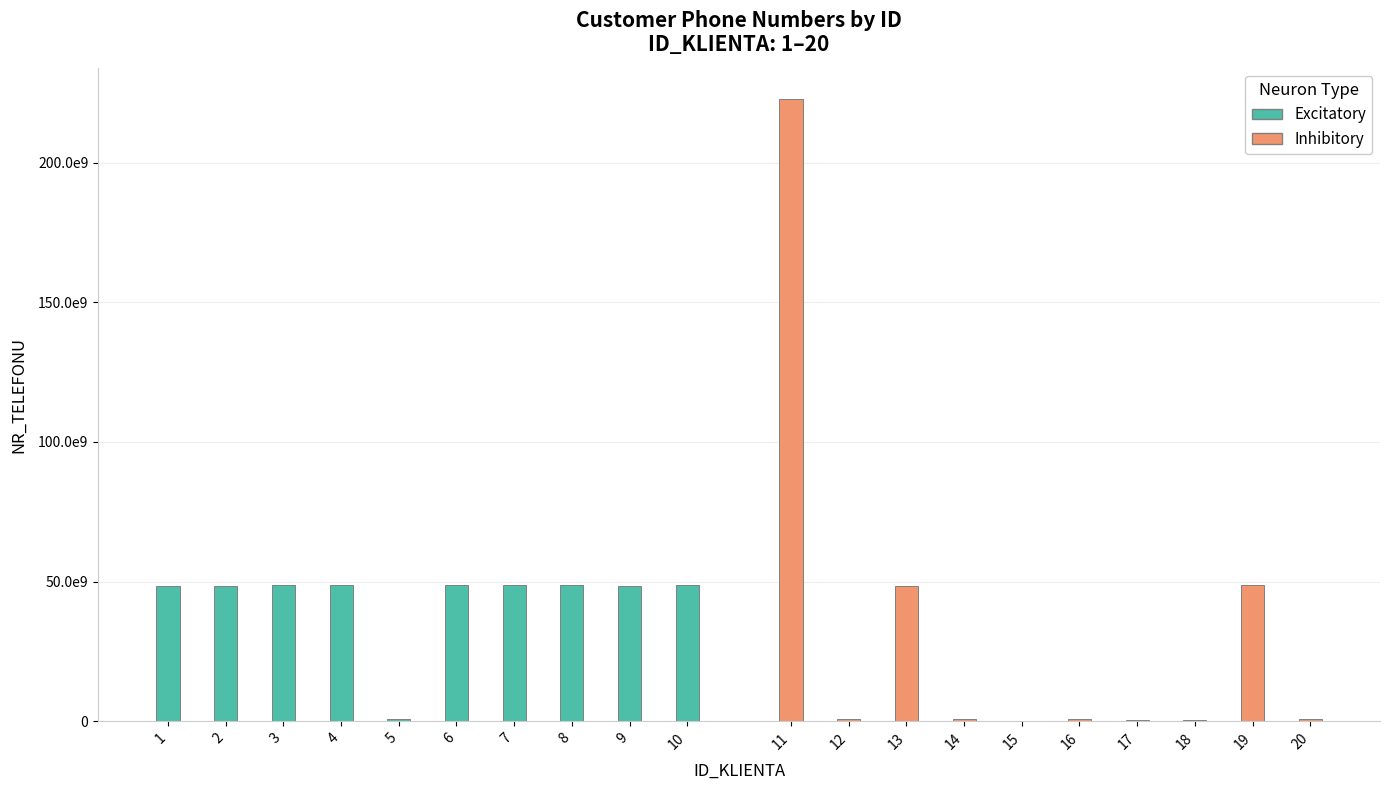

How many bars are there in total?

20